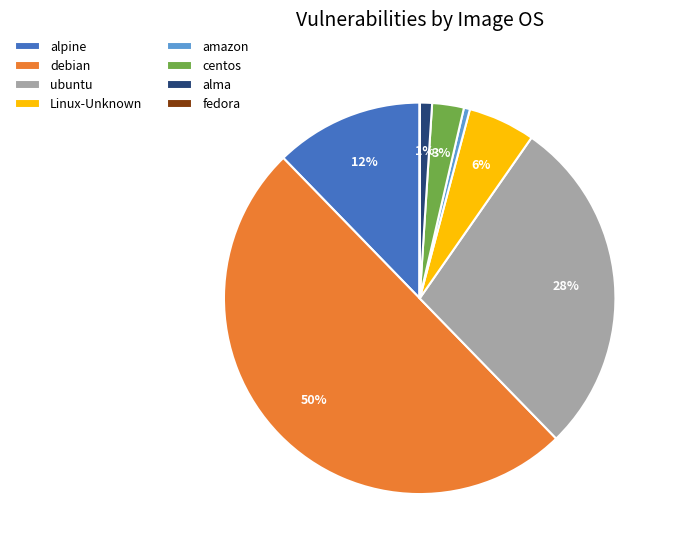

Is alma the majority of the pie?

No